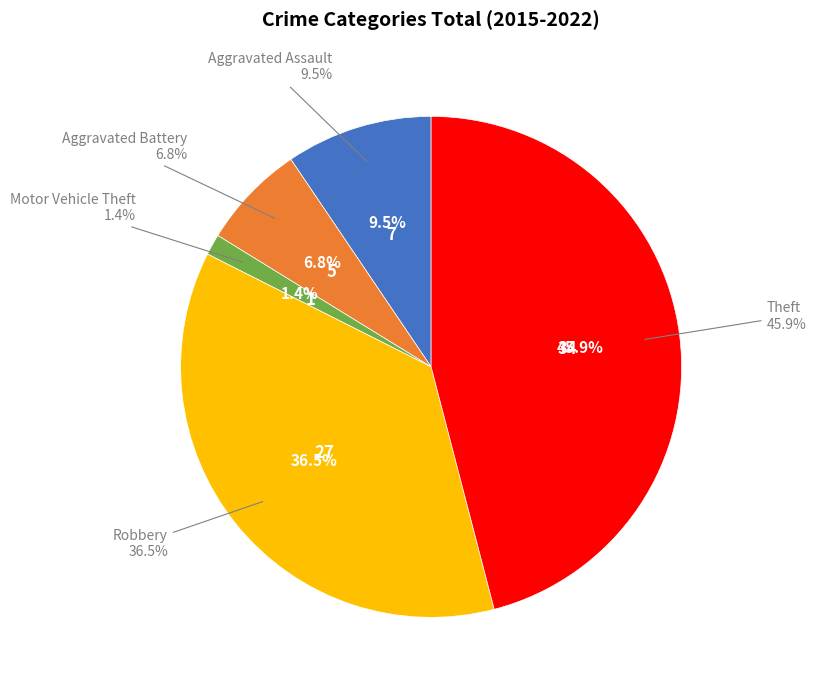

How many slices are in this pie chart?

5